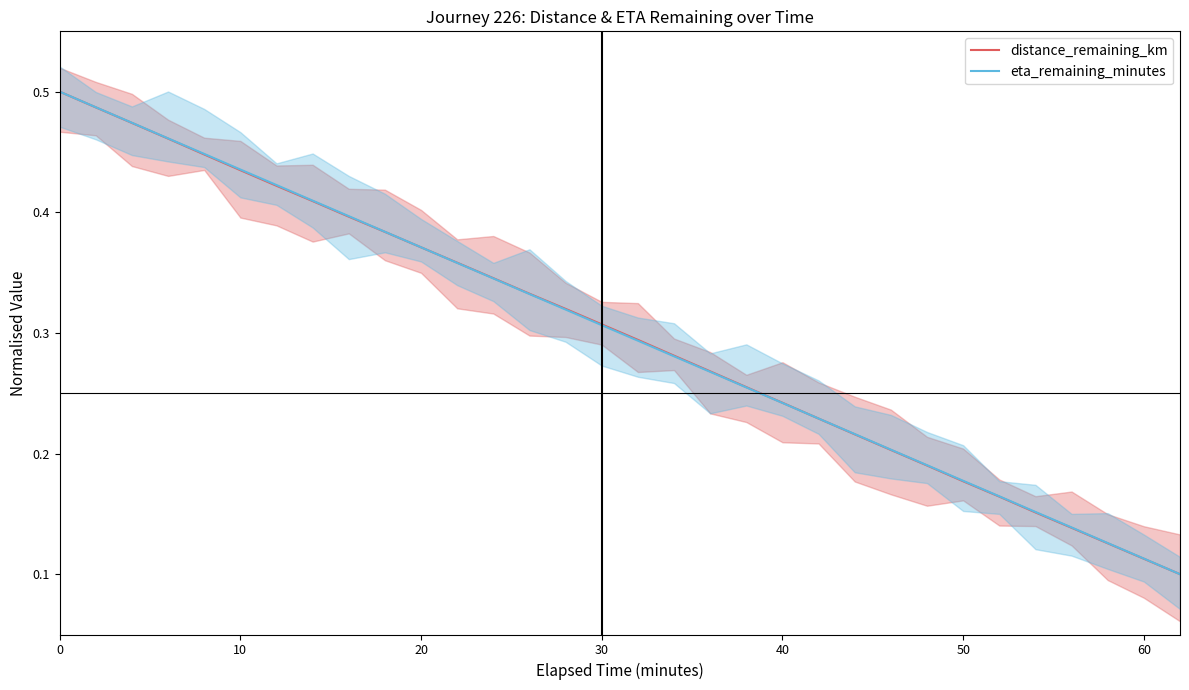

Is the value of eta_remaining_minutes at 11 greater than the value of distance_remaining_km at 11?

No